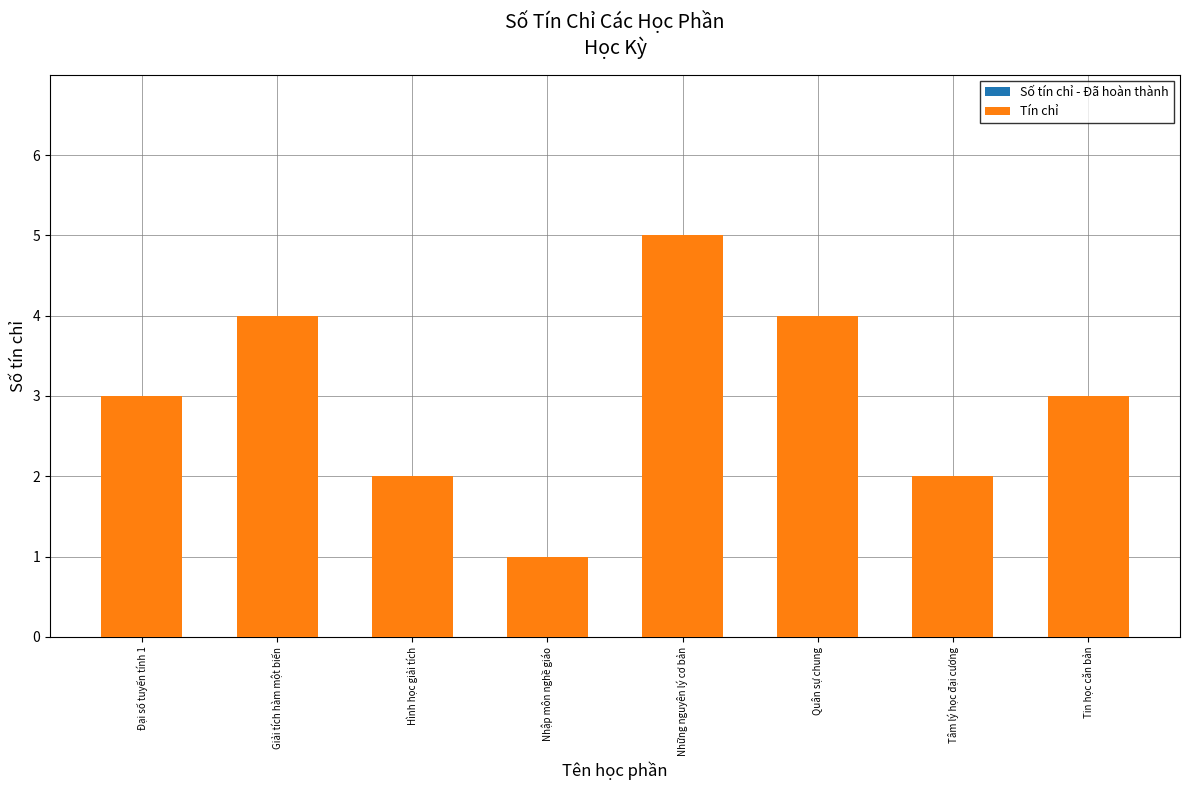

What value does the data have at Những nguyên lý cơ bản?

5